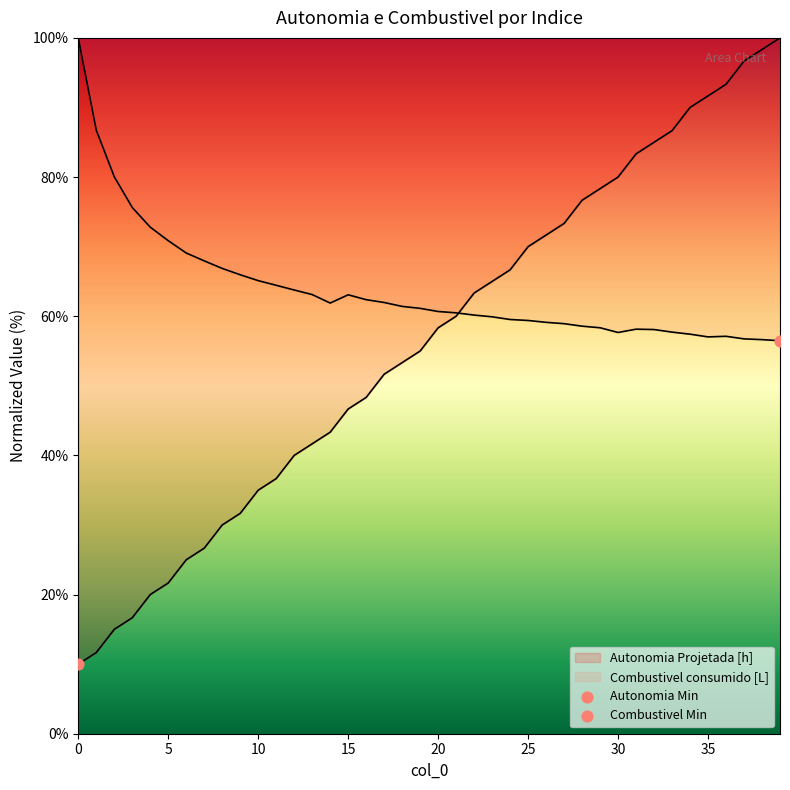

What are all the series names shown in the legend?

Autonomia Projetada [h], Combustivel consumido [L]